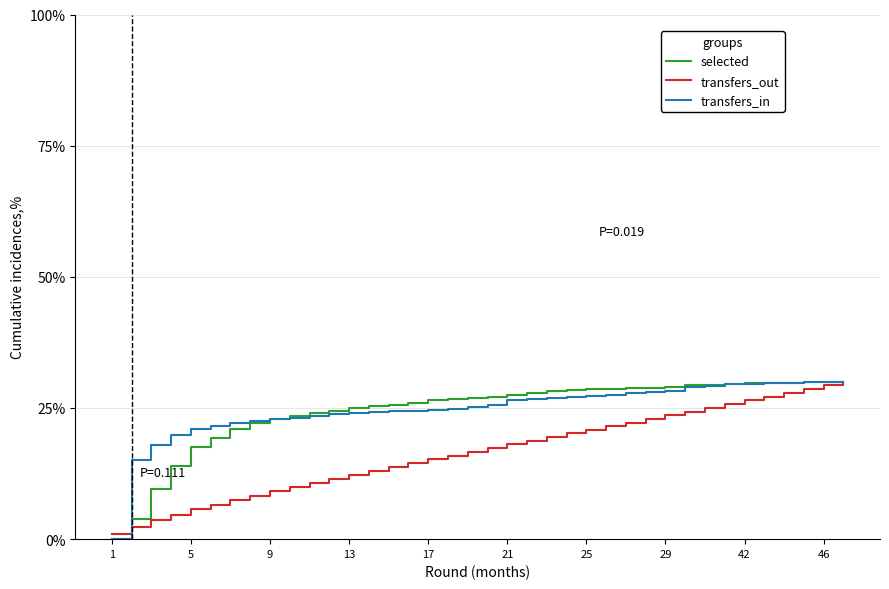

What is the greatest value displayed?

30.0